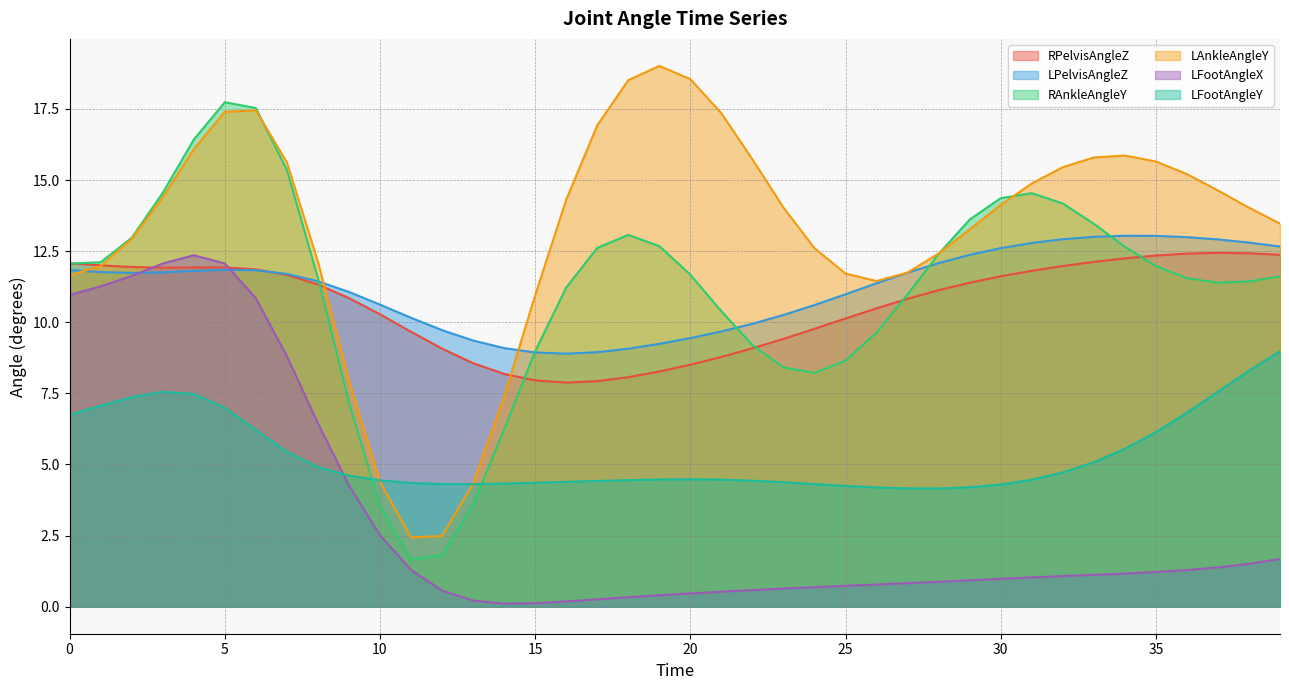

What is the difference between the maximum and minimum values in the RAnkleAngleY series?

16.1